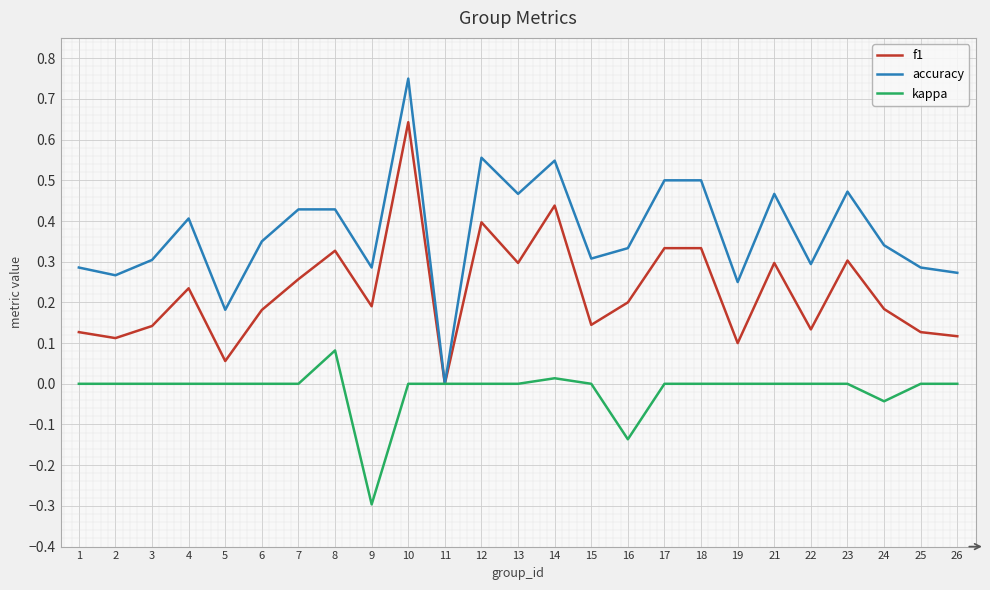

True or false: f1 has a value of 0.1 at 2.

True